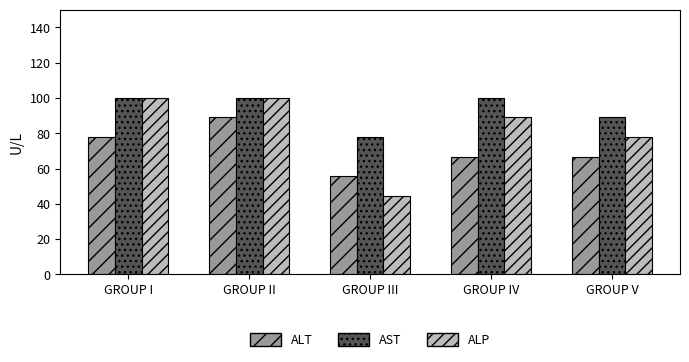

The ALP series shows 89.0 at GROUP IV. True or false?

True